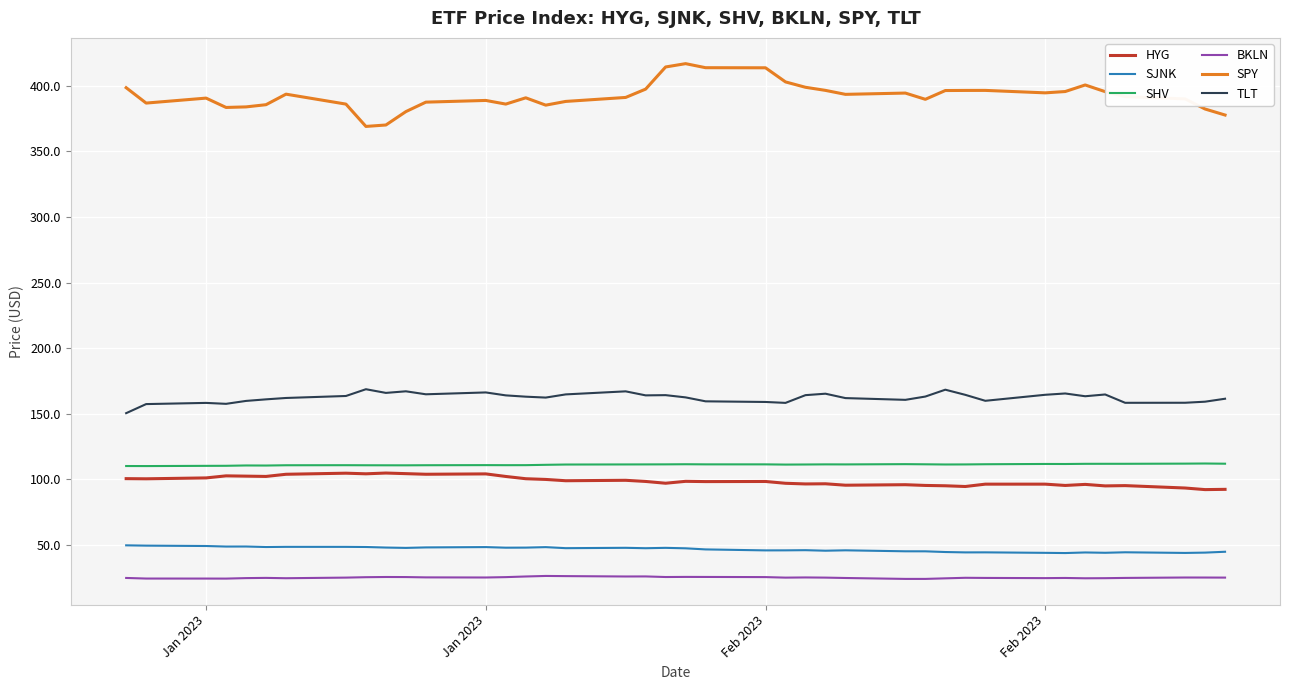

How many categories are shown in the chart?

40